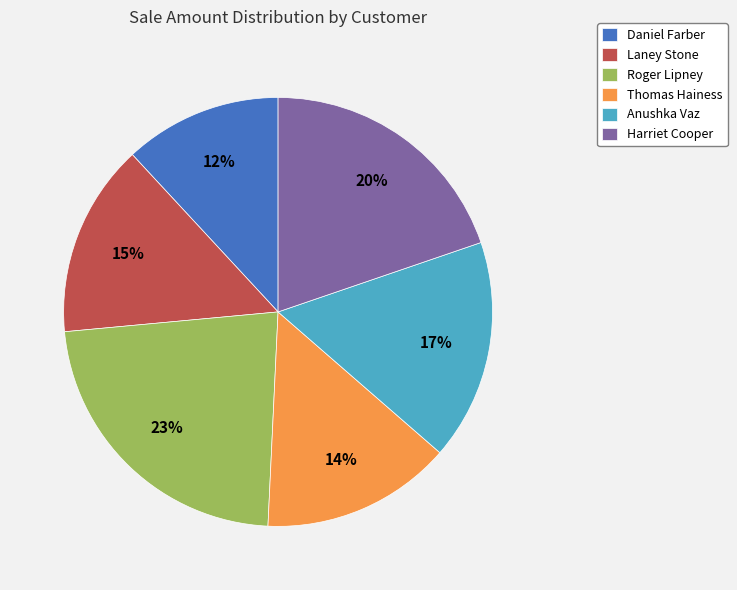

Does Roger Lipney account for over 50% of the chart?

No